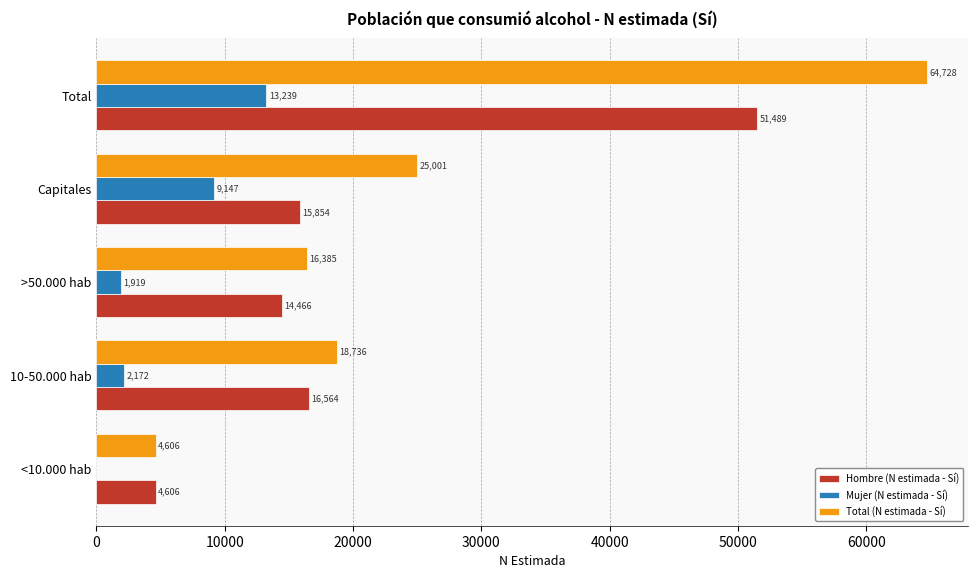

The value of Hombre (N estimada - Sí) at >50.000 hab is 14466. True or false?

True